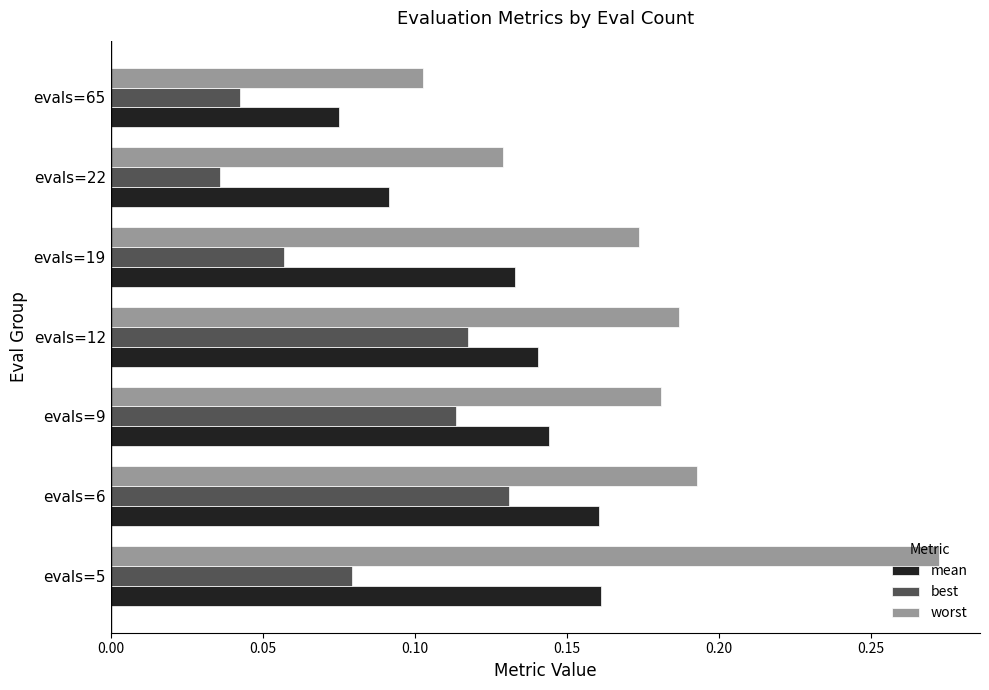

Which series has the largest total across all categories?

worst